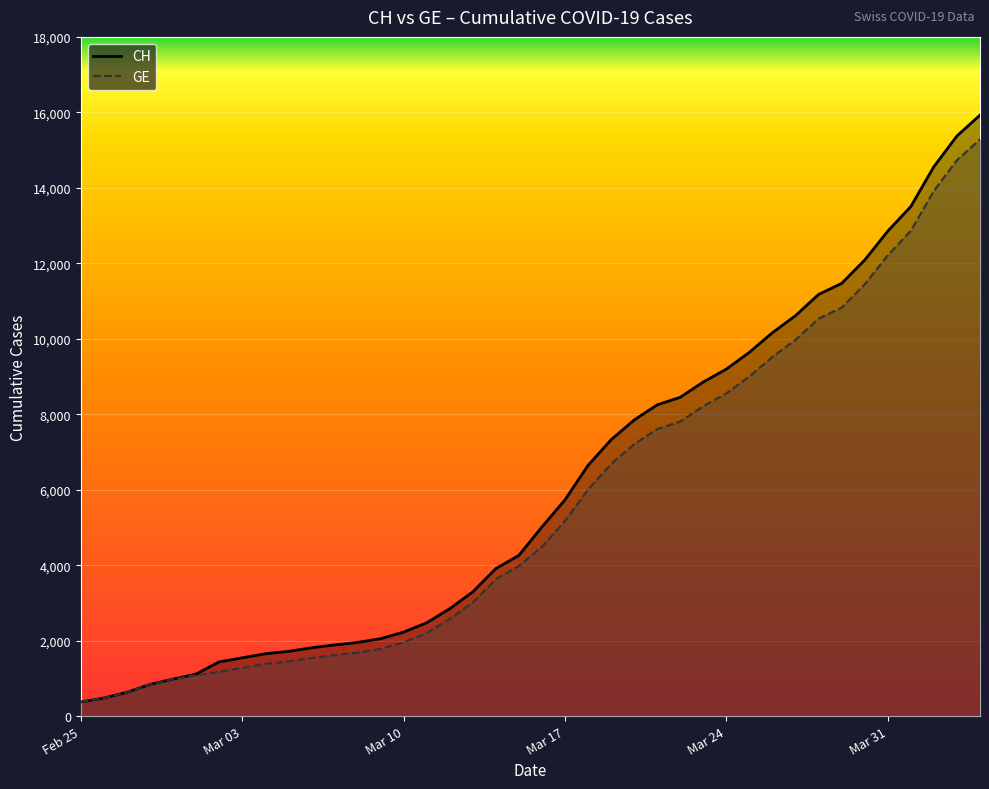

How many data points in GE are less than 4485?

20